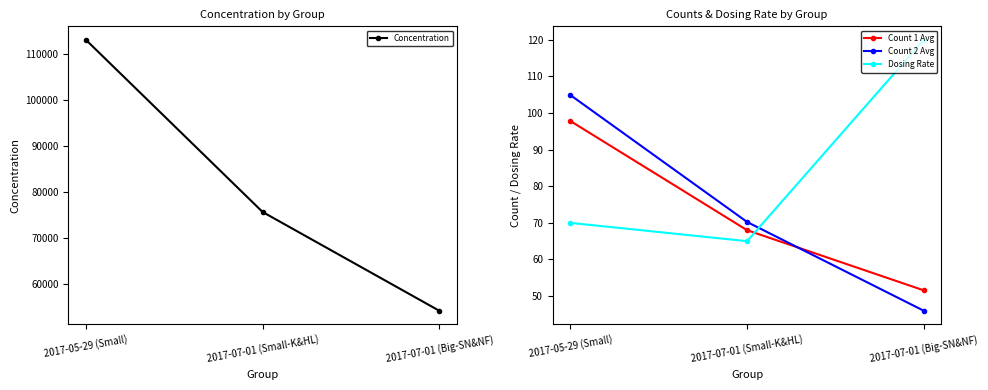

Reading right to left, what are all the values shown in this chart?

Concentration: 54206.3	75694.4	113131.3
Count 1 Avg: 51.6	68.0	97.8
Count 2 Avg: 46.0	70.2	104.9
Dosing Rate: 120.0	65.0	70.0